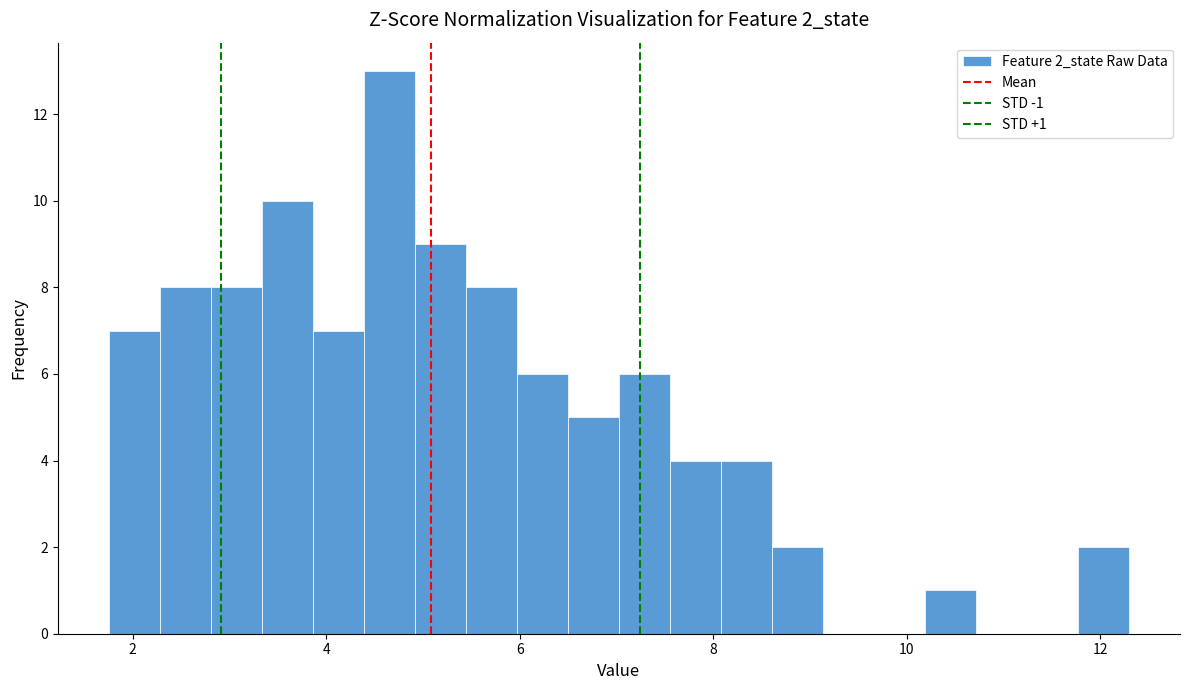

Read against the x-axis, roughly where is the centre of the tallest bar?

4.6